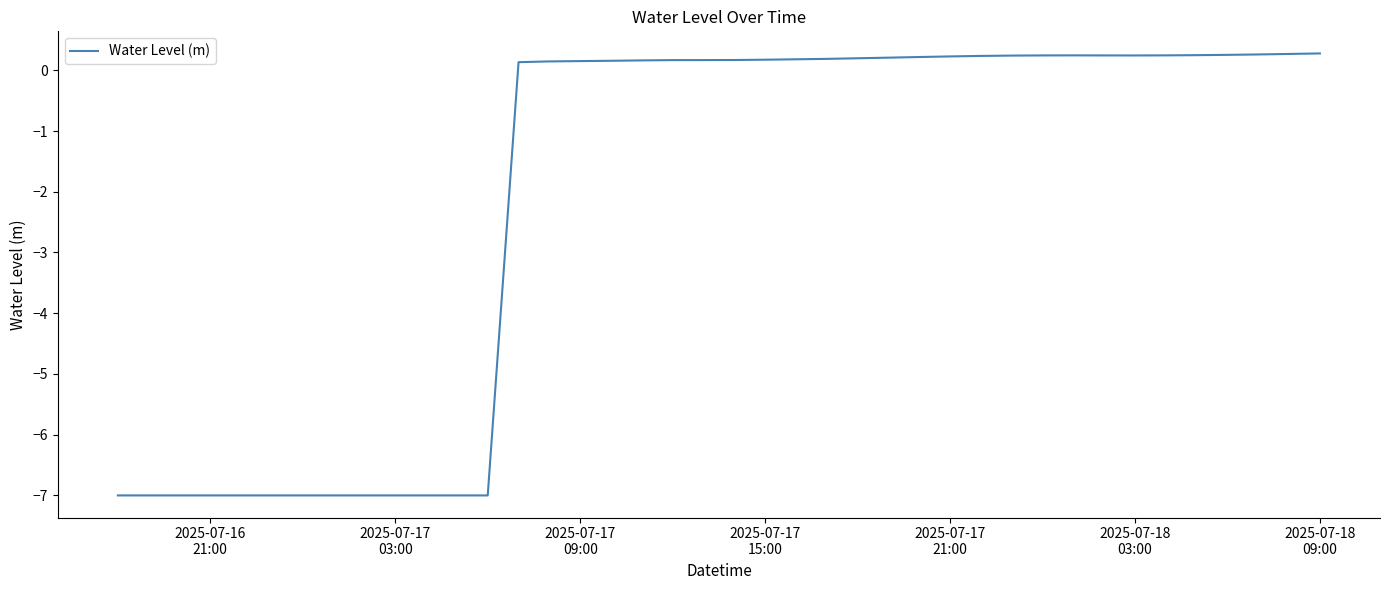

What is the difference between the maximum and minimum values?

7.3